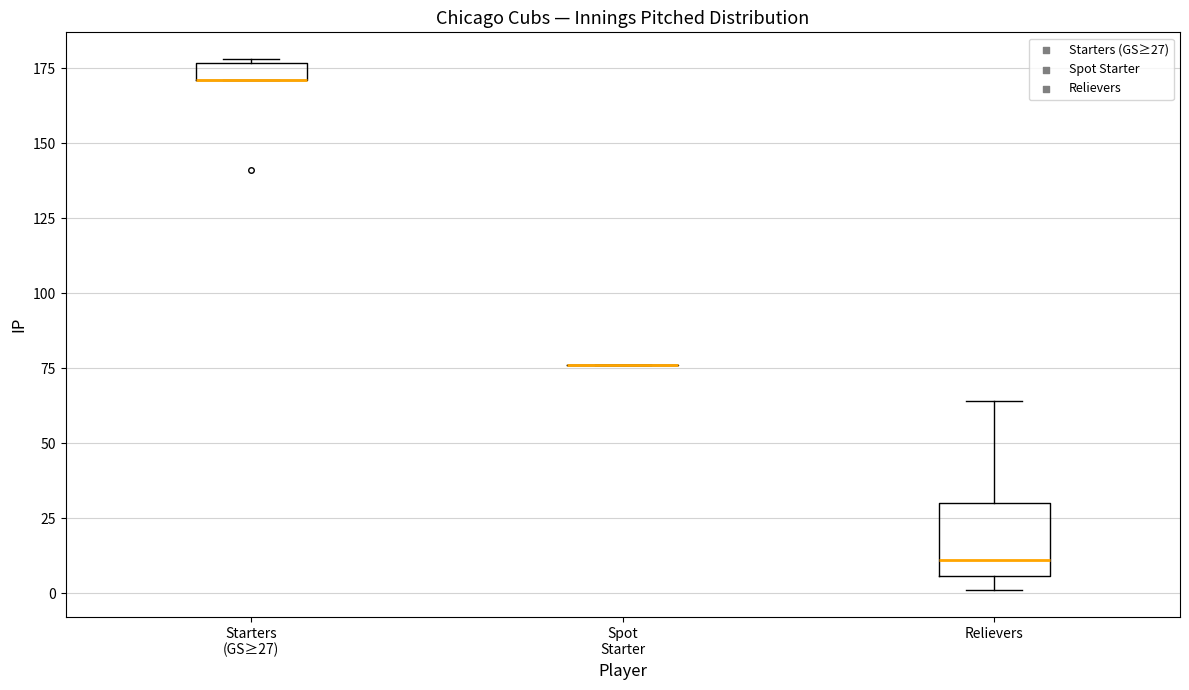

Which box is the tallest, from its lower edge to its upper edge?

Relievers